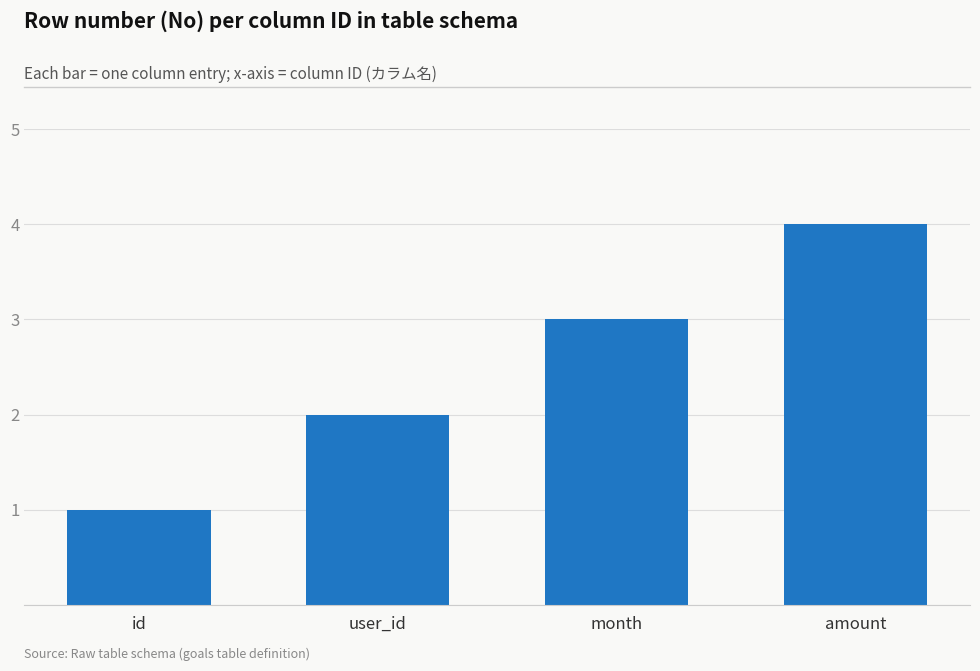

Reading left to right, extract all data points from this chart.

1	2	3	4